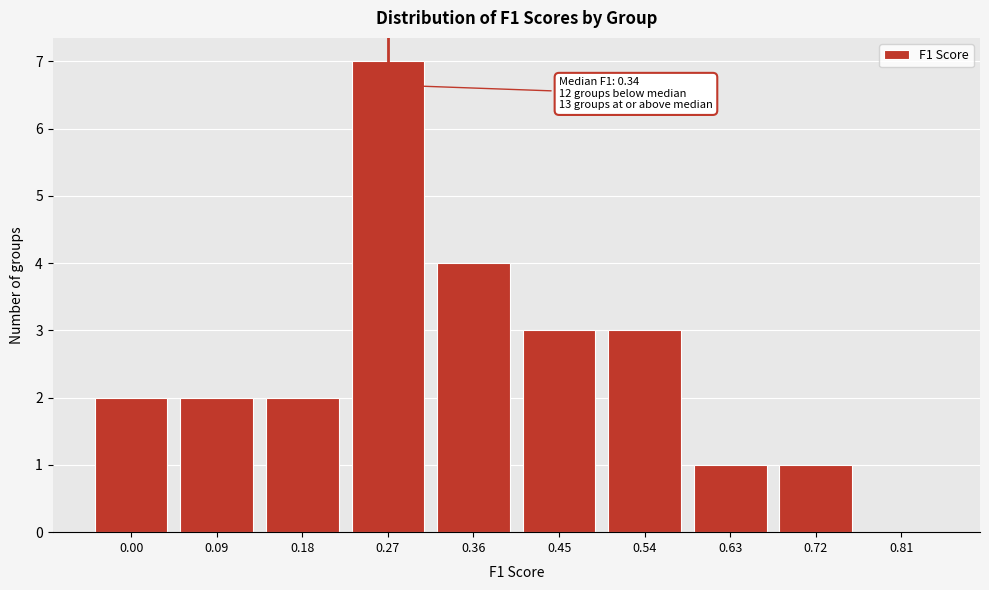

Reading right to left, list all the values displayed in this chart.

0.81=0	0.72=1	0.63=1	0.54=3	0.45=3	0.36=4	0.27=7	0.18=2	0.09=2	0.00=2